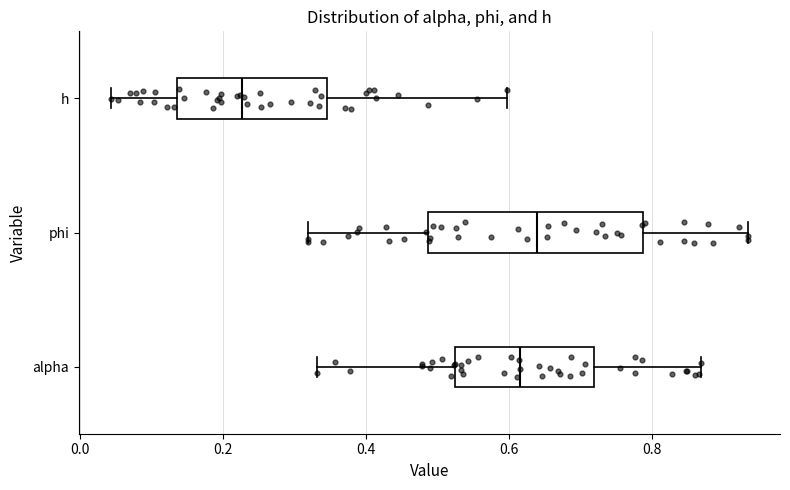

Where does the right whisker of the box for h end on the x-axis? The values are not printed on the chart, so give them approximately, as read against the axis.

0.60